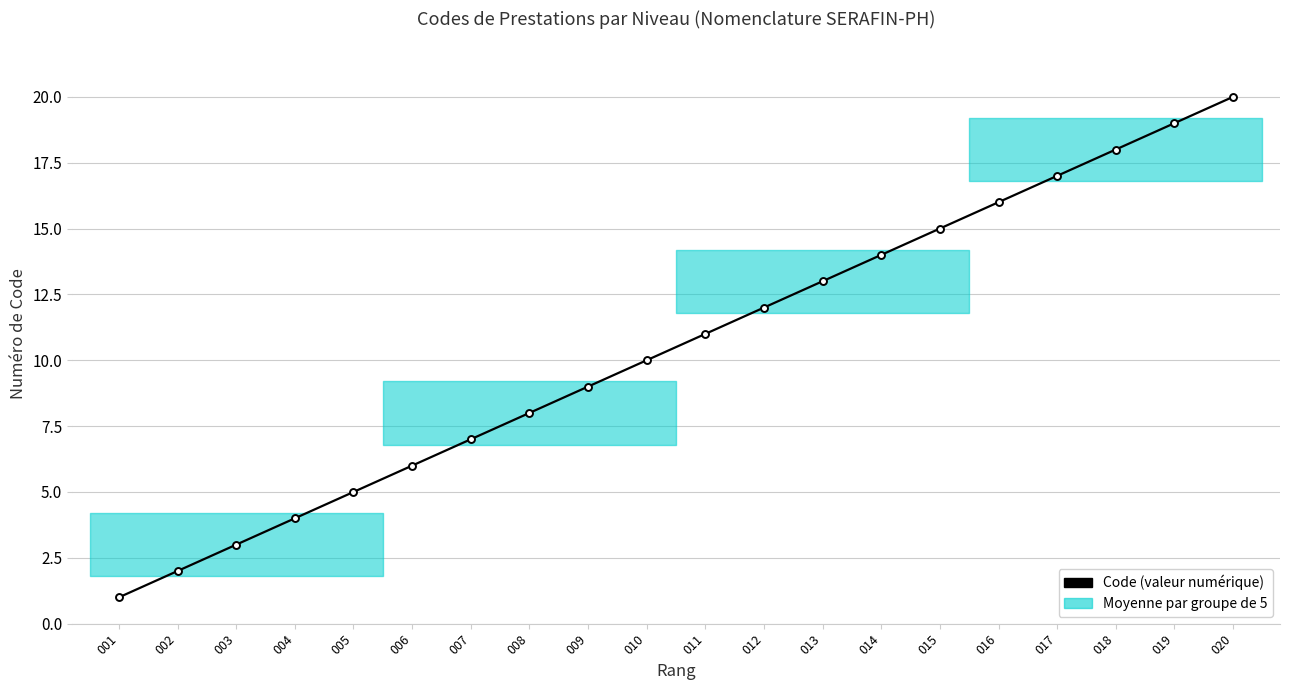

What value does the data have at 011, to the nearest 10?

10